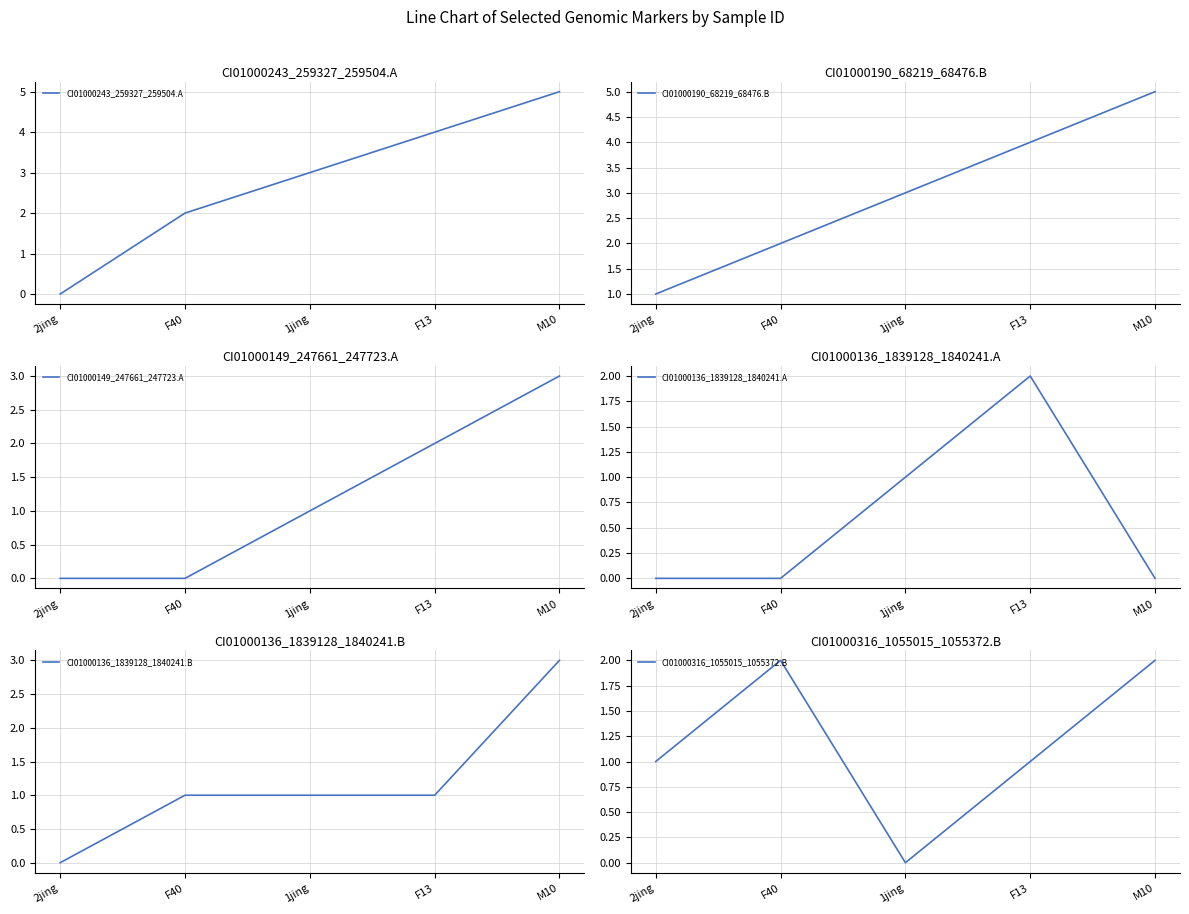

Is this an area chart (filled region under the line)?

No